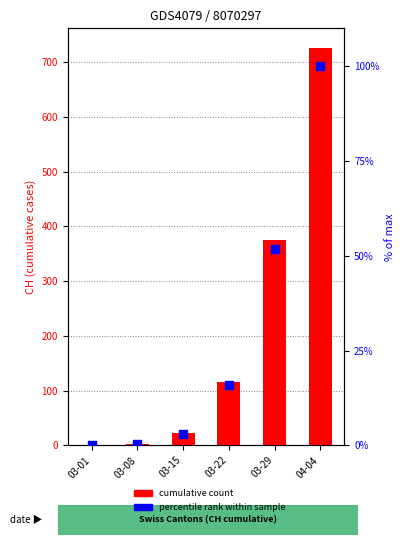

What is the total value across all series at 03-29?

426.7